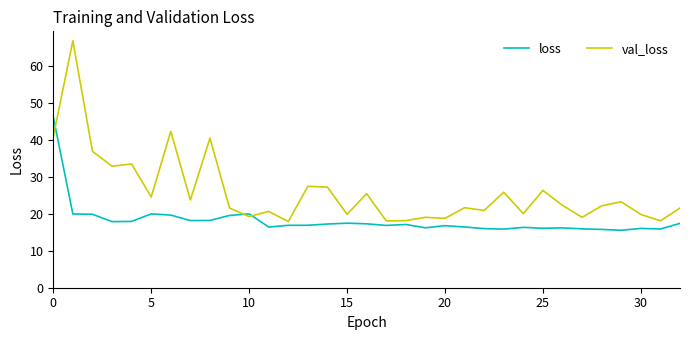

List the series in order of their overall mean, lowest first.

loss, val_loss